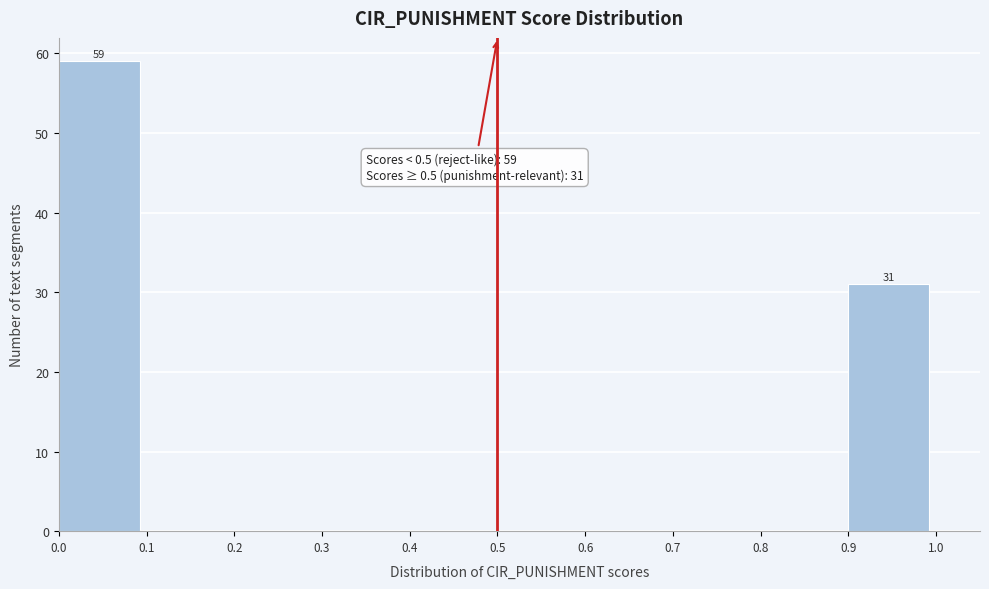

Which range on the x-axis has the tallest bar?

0.0 to 0.1